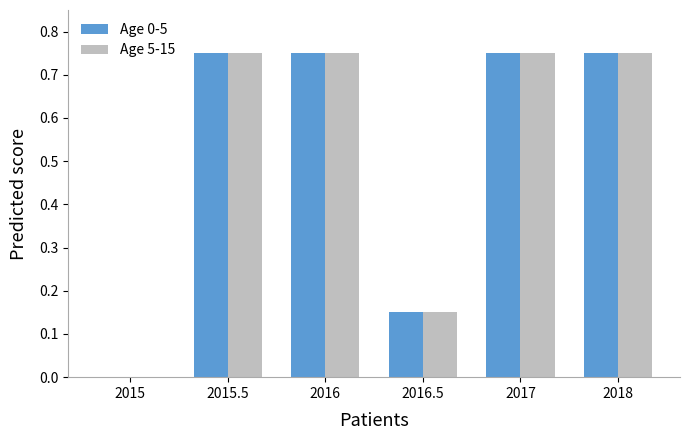

What is the sum of the Age 5-15 values at 2016.5 and 2016?

0.9